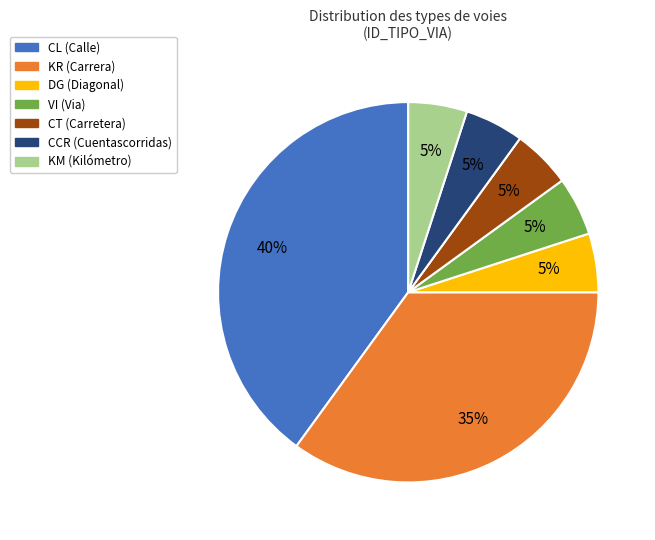

Is there any slice that represents more than half of the pie?

No